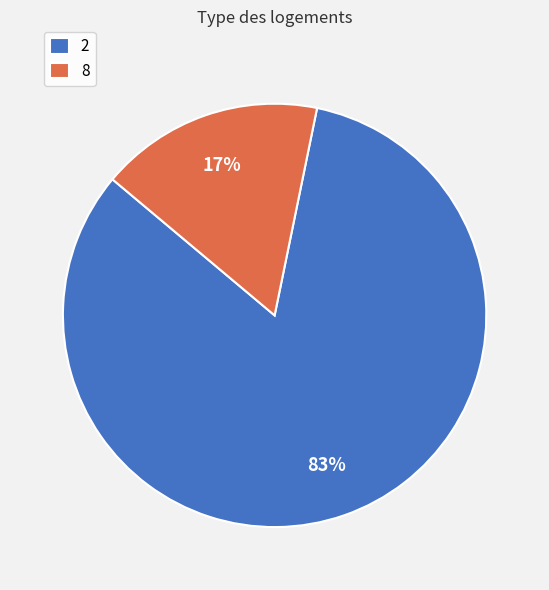

What percentage is the 2 slice, to the nearest percent?

83%